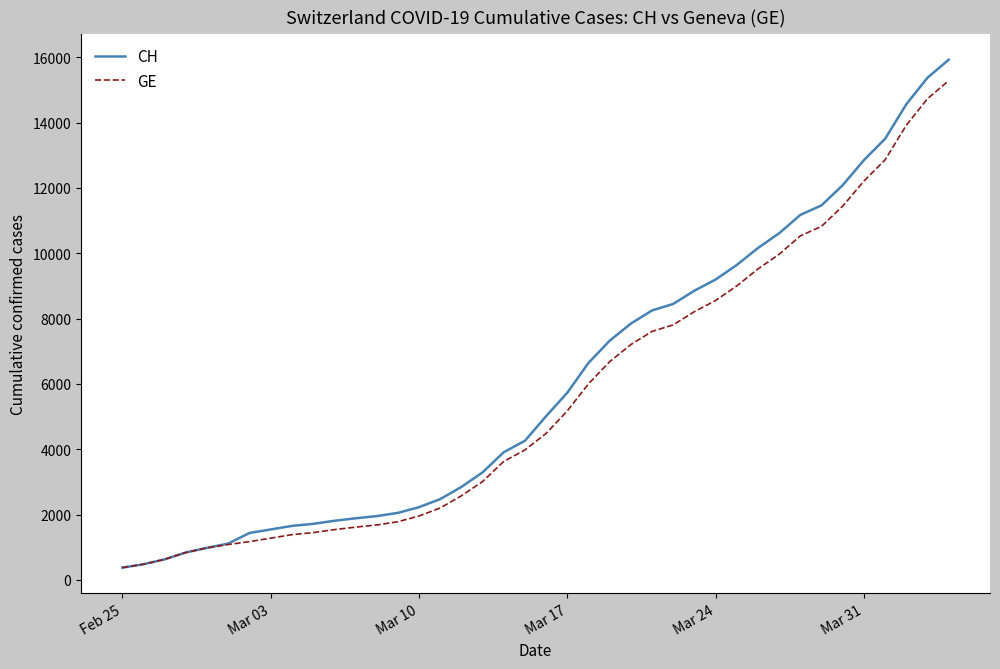

How many lines are shown in the chart?

2